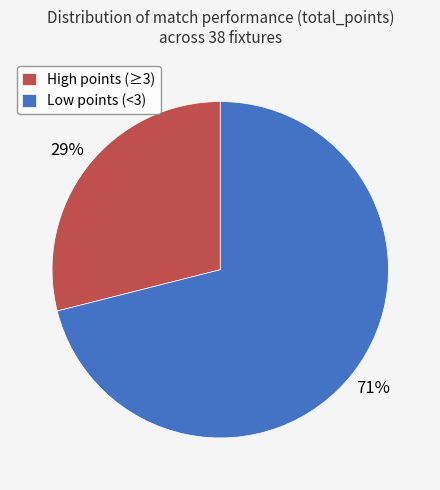

Which category accounts for the majority?

Low points (<3)